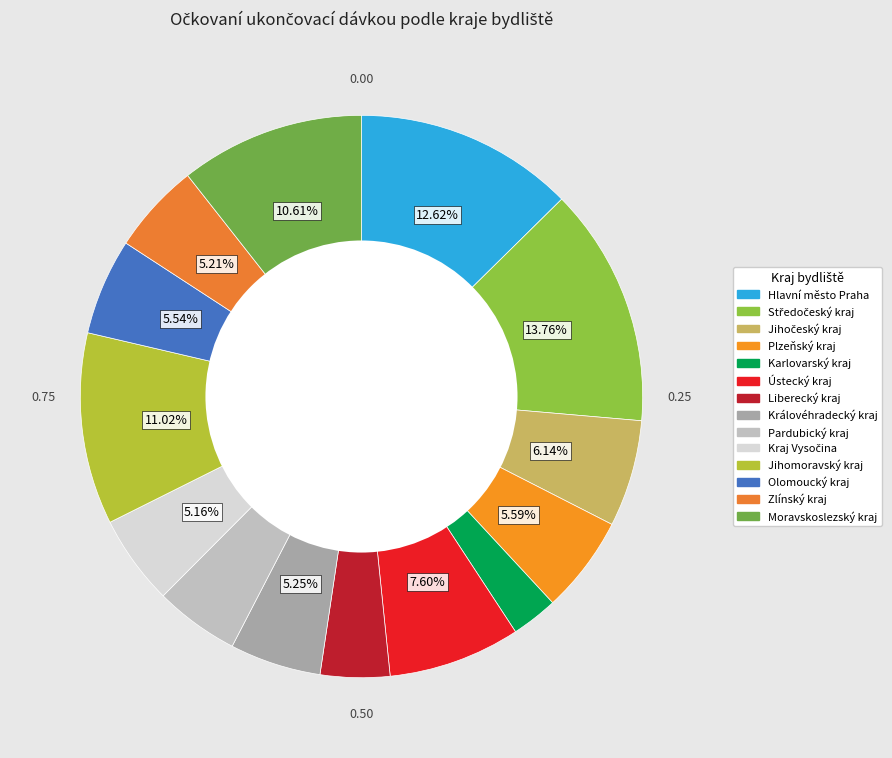

To the nearest percent, what is the difference between the Zlínský kraj and Jihomoravský kraj slice percentages?

6%